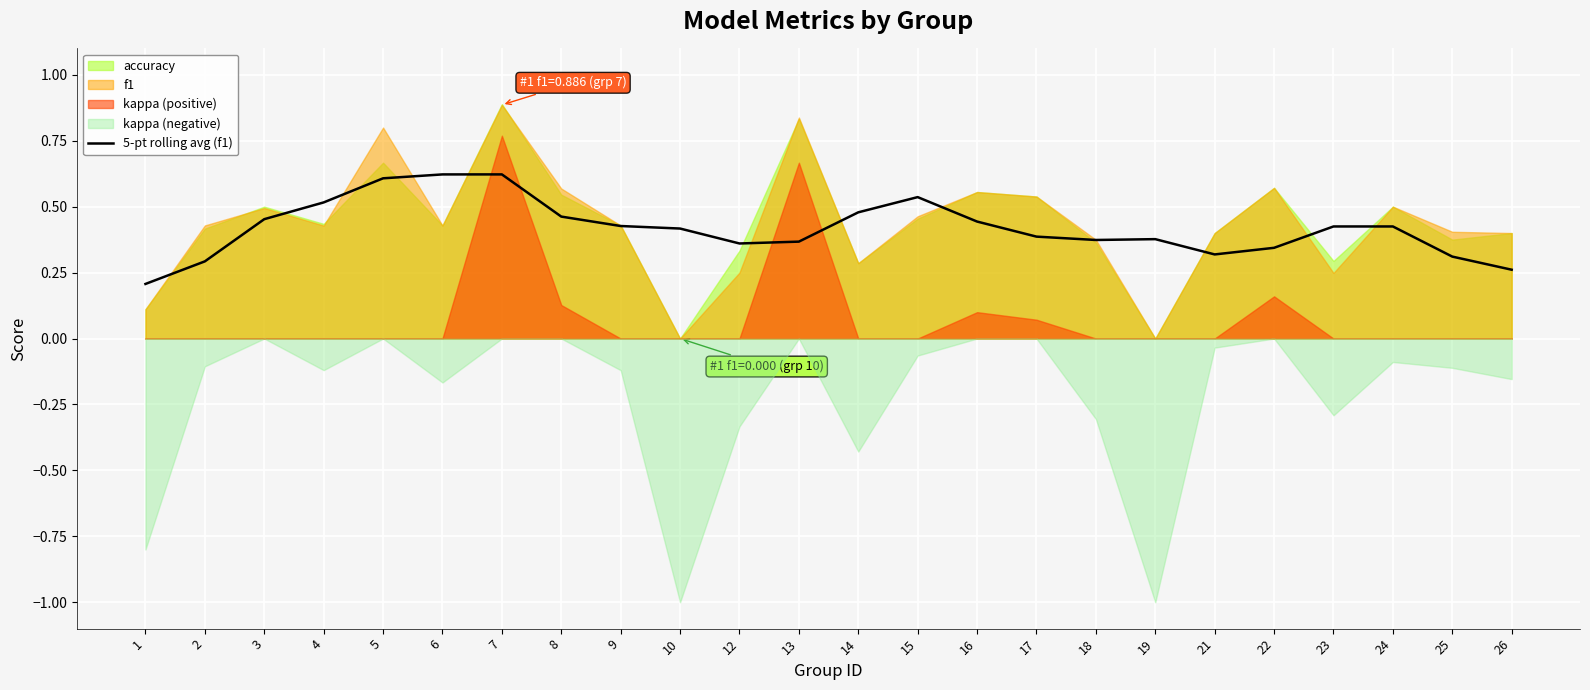

At which label is the value closest to 0?

1